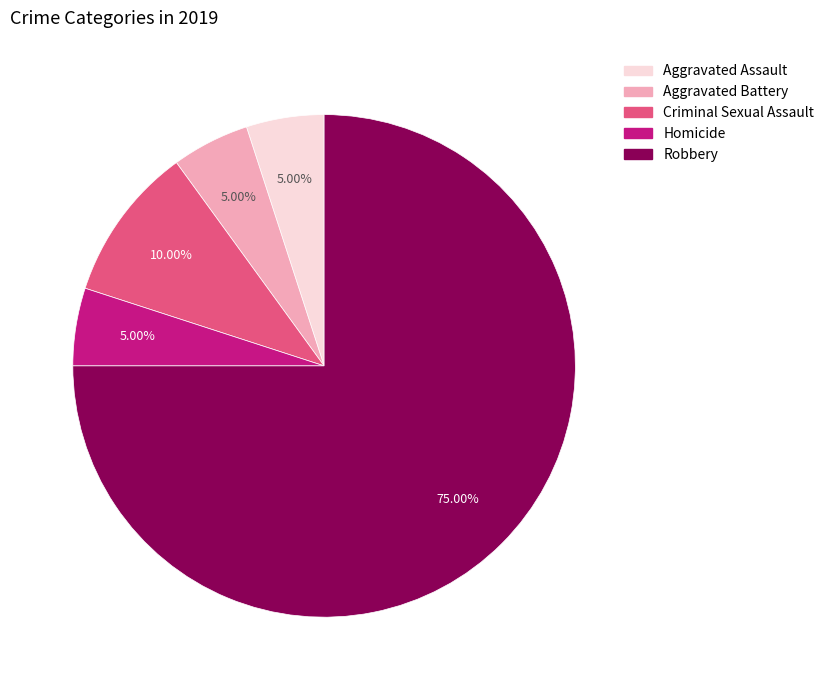

True or false: Aggravated Assault accounts for 5% of the total.

True